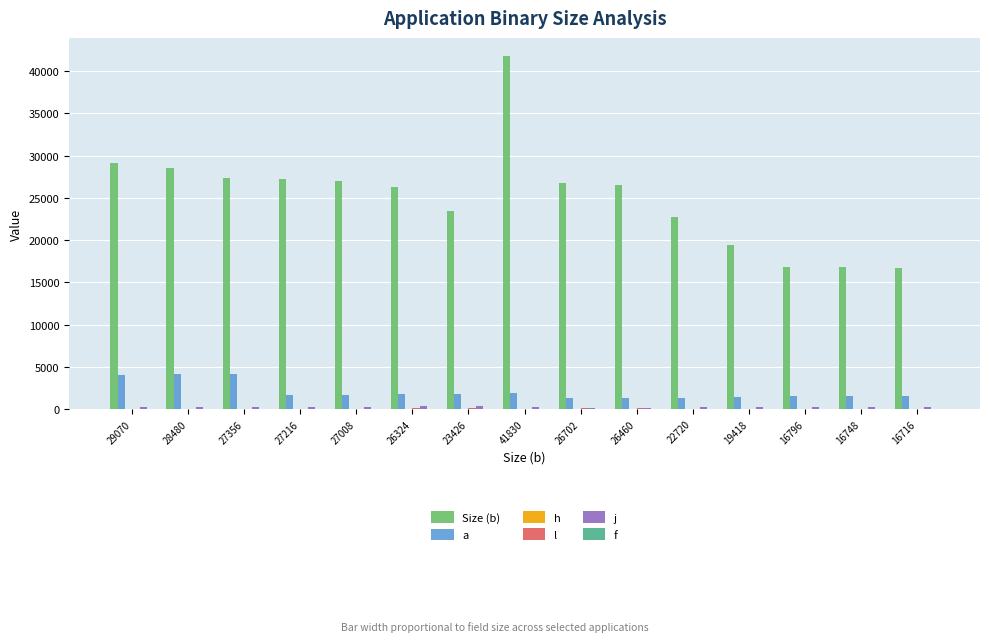

The j series shows 72 at 27216. True or false?

False